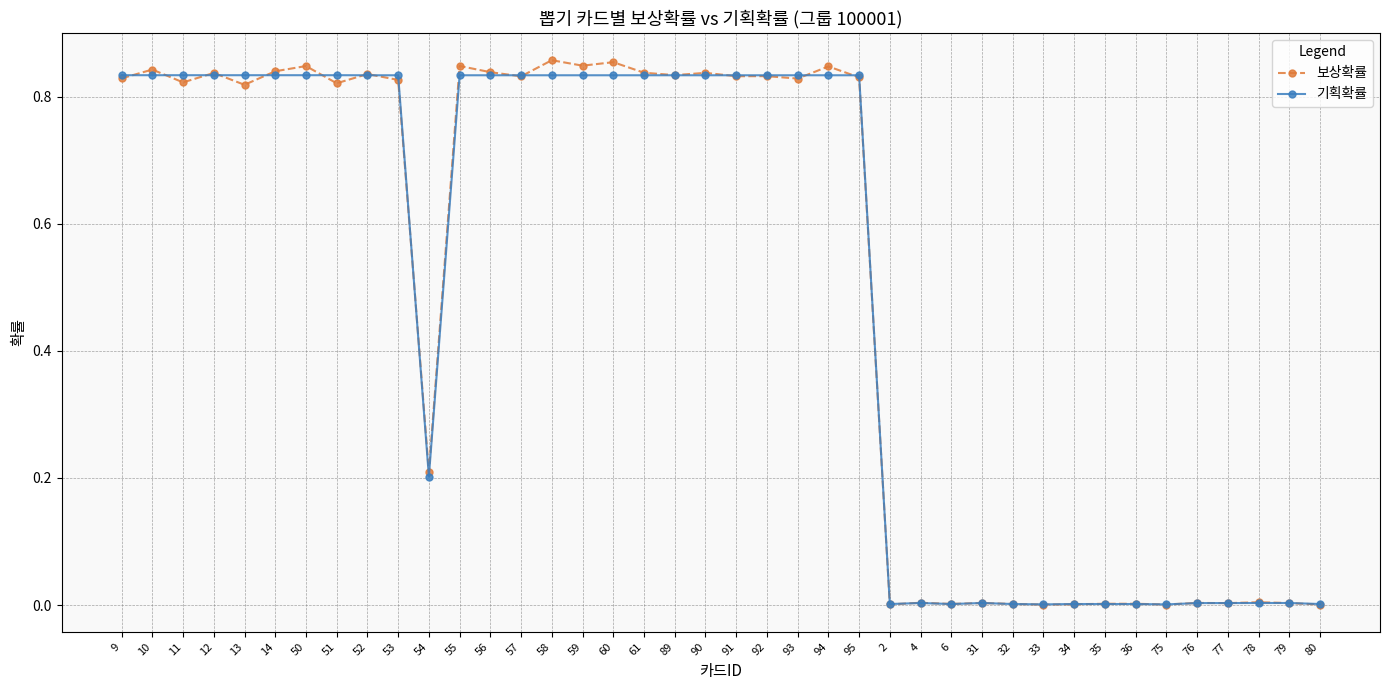

What is the average value of the 기획확률 series?

0.5